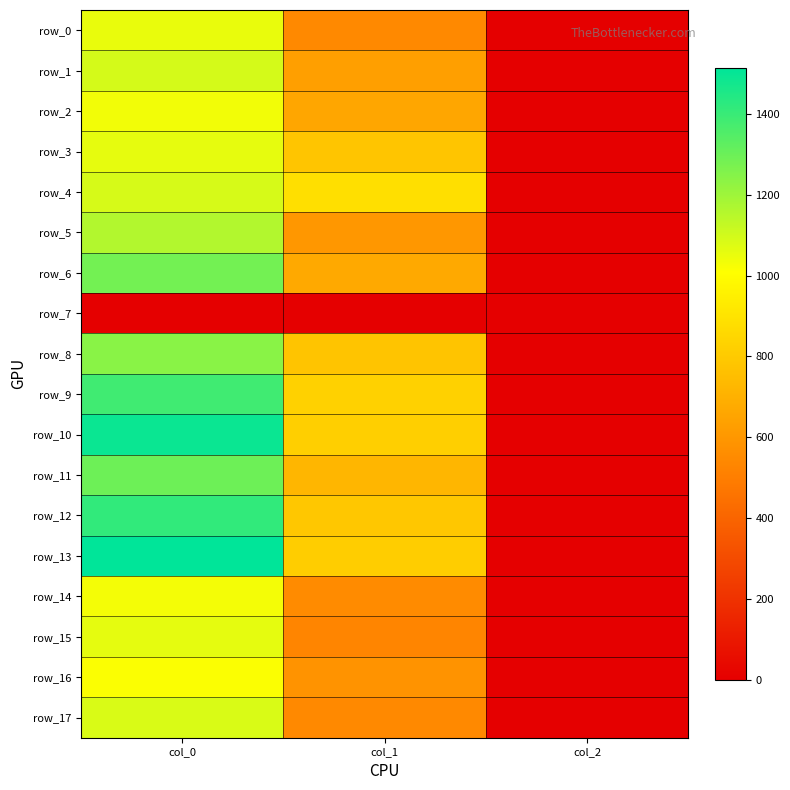

Is the value of row_14 at col_0 greater than the value of row_12 at col_2?

Yes